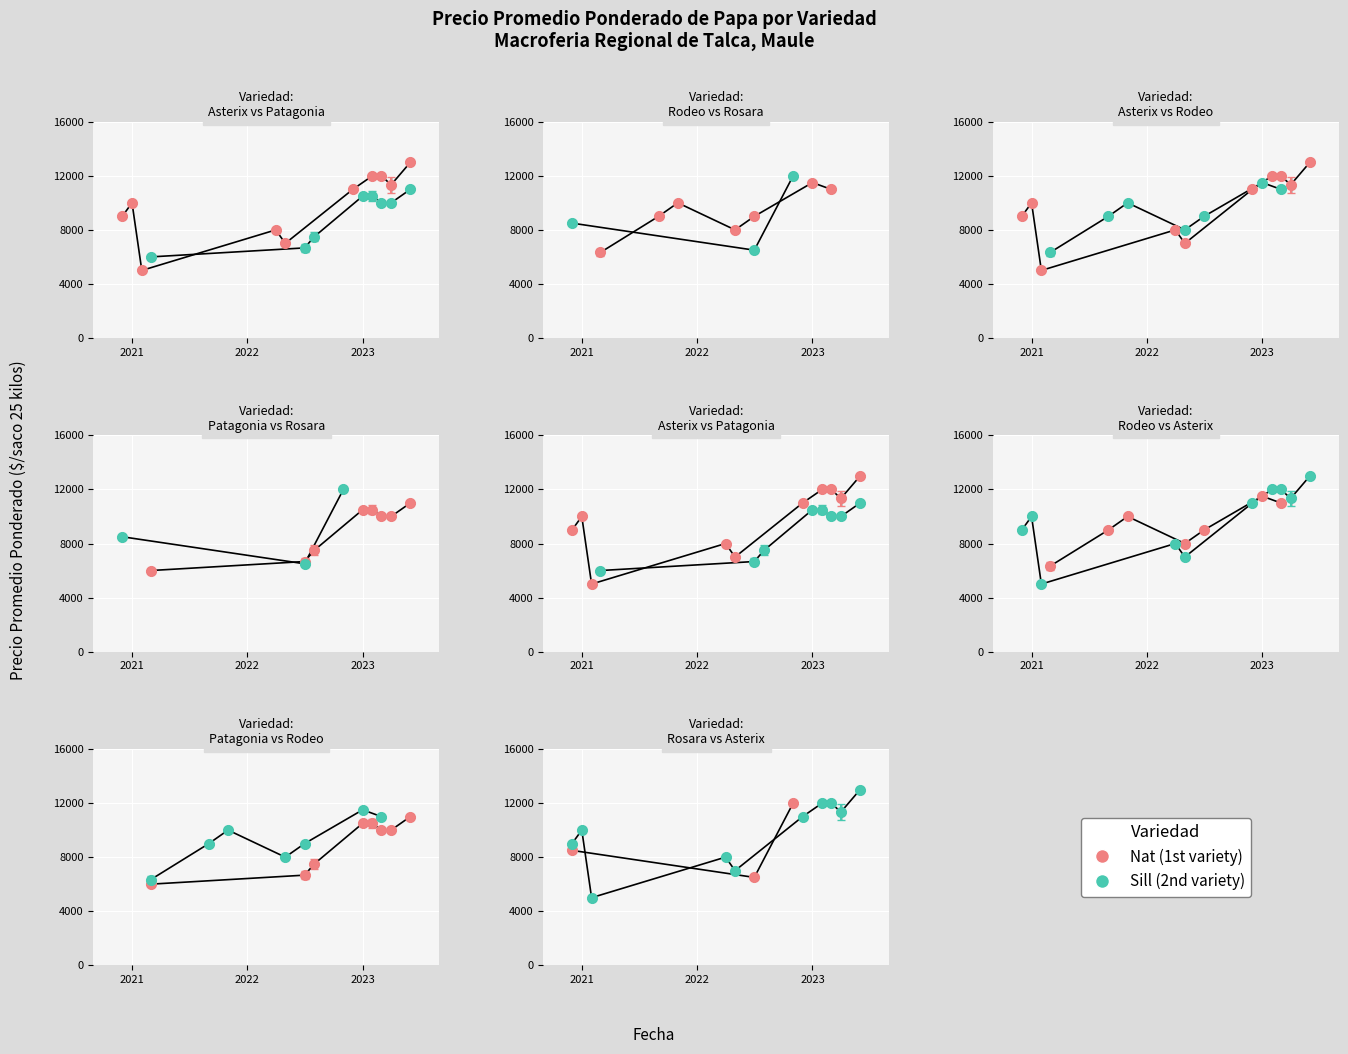

Reading left to right, transcribe all the data shown in this chart.

Precio promedio ponderado: 10500	11500	6000	7000	8000	10000	12000	10000	7000	6000	9000	6500	8000	12000	9000	8500	13000	11000	8000	7000	7000	11000	12000	10000	11000	9000	7000	6000	12000	10000	13000	7000	6000	7000	12000	10000	11000	8000	10000	5000
Precio minimo: 10000	11000	6000	7000	8000	10000	12000	10000	7000	6000	9000	6500	8000	12000	9000	8500	13000	11000	8000	7000	7000	11000	12000	10000	11000	9000	7000	6000	12000	10000	13000	7000	6000	7000	12000	10000	11000	8000	10000	5000
Precio maximo: 11000	12000	6000	7000	8000	10000	12000	10000	7000	6000	9000	6500	8000	12000	9000	8500	13000	11000	8000	7000	7000	11000	12000	10000	11000	9000	7000	6000	12000	10000	13000	7000	6000	7000	12000	10000	11000	8000	10000	5000